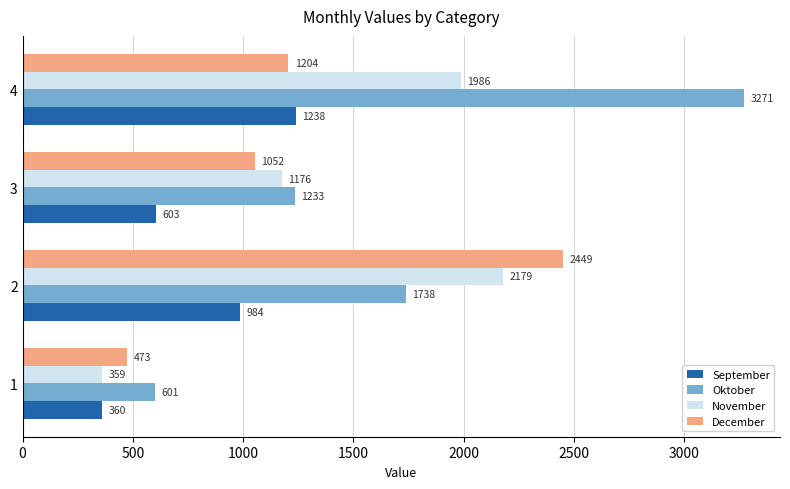

At which category is the sum across all series the highest?

4